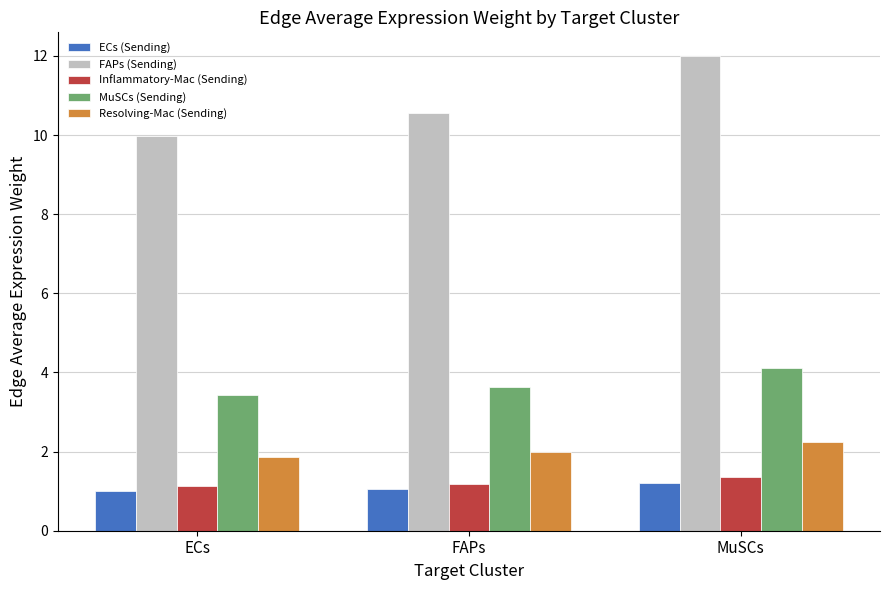

Are the bars horizontal?

No